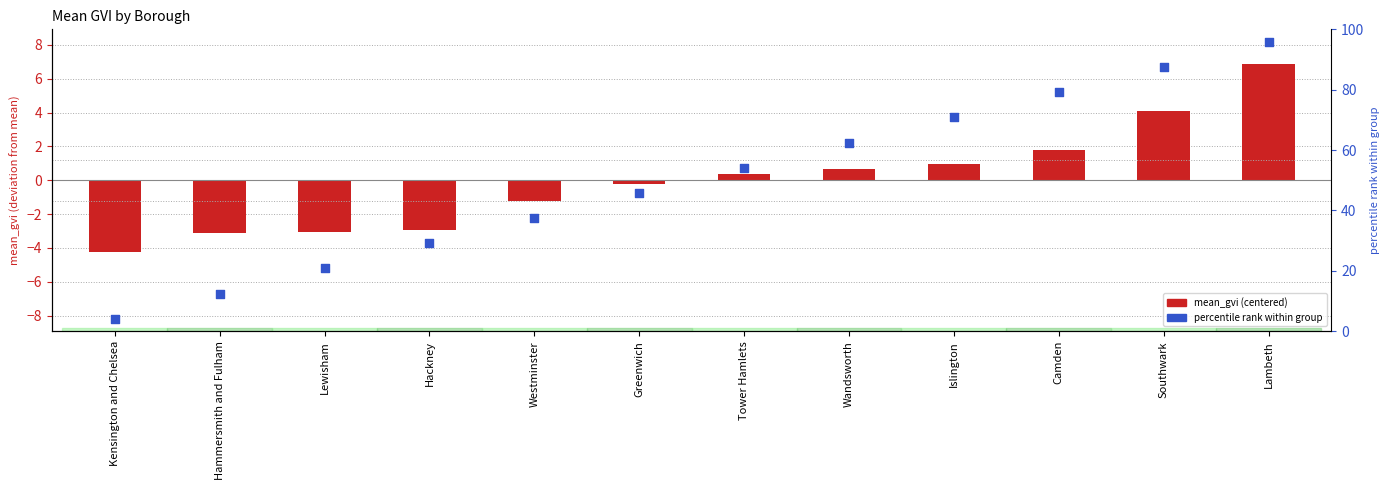

Which series has the largest total across all categories?

percentile rank